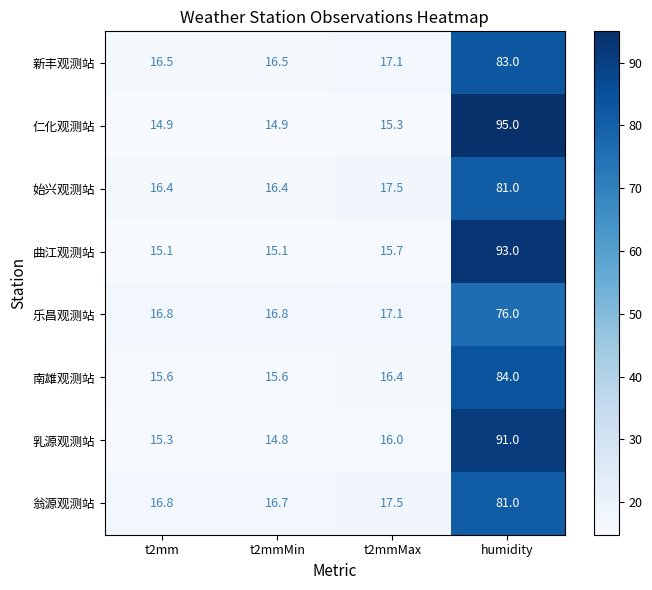

What value does the 新丰观测站 series have at t2mm?

16.5